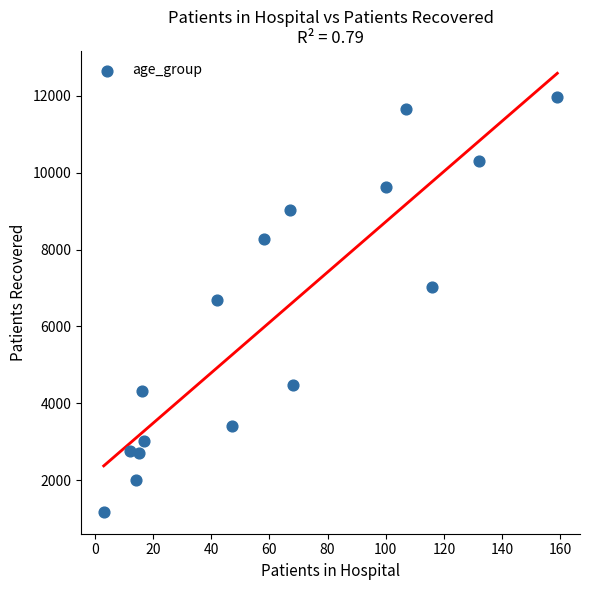

What is the range of X values (max minus min)?

156